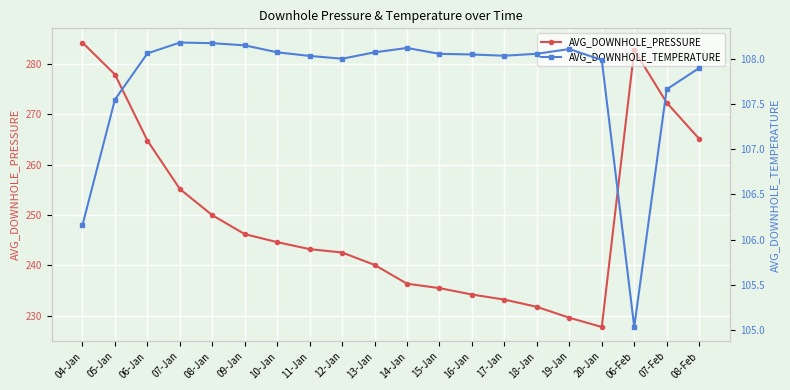

How many data points in AVG_DOWNHOLE_PRESSURE are above 244?

10